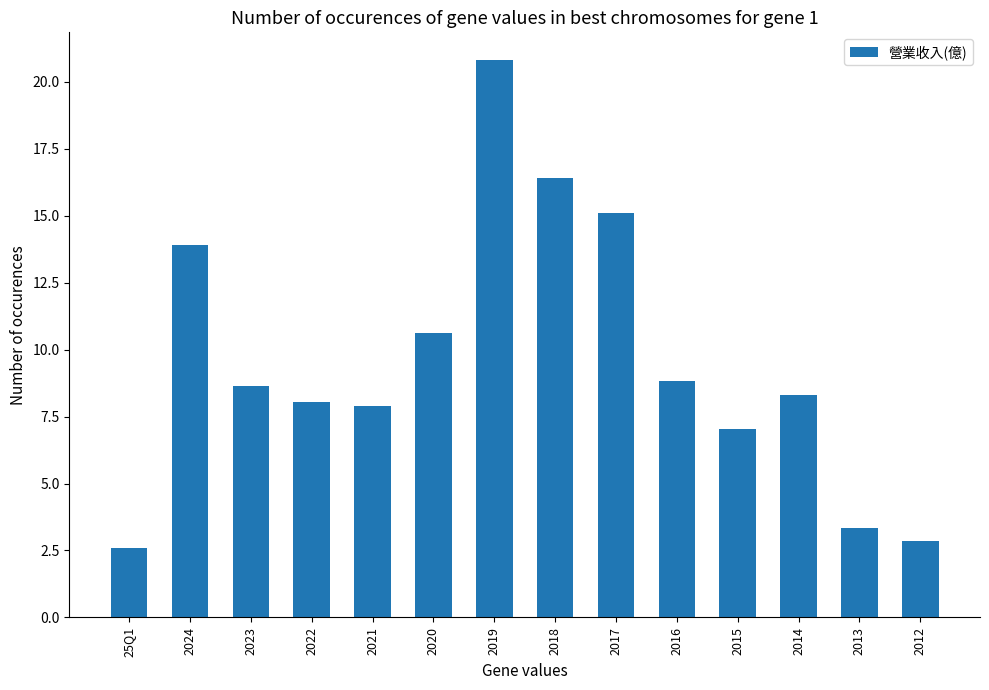

What is the label of the 14th bar from the left?

2012